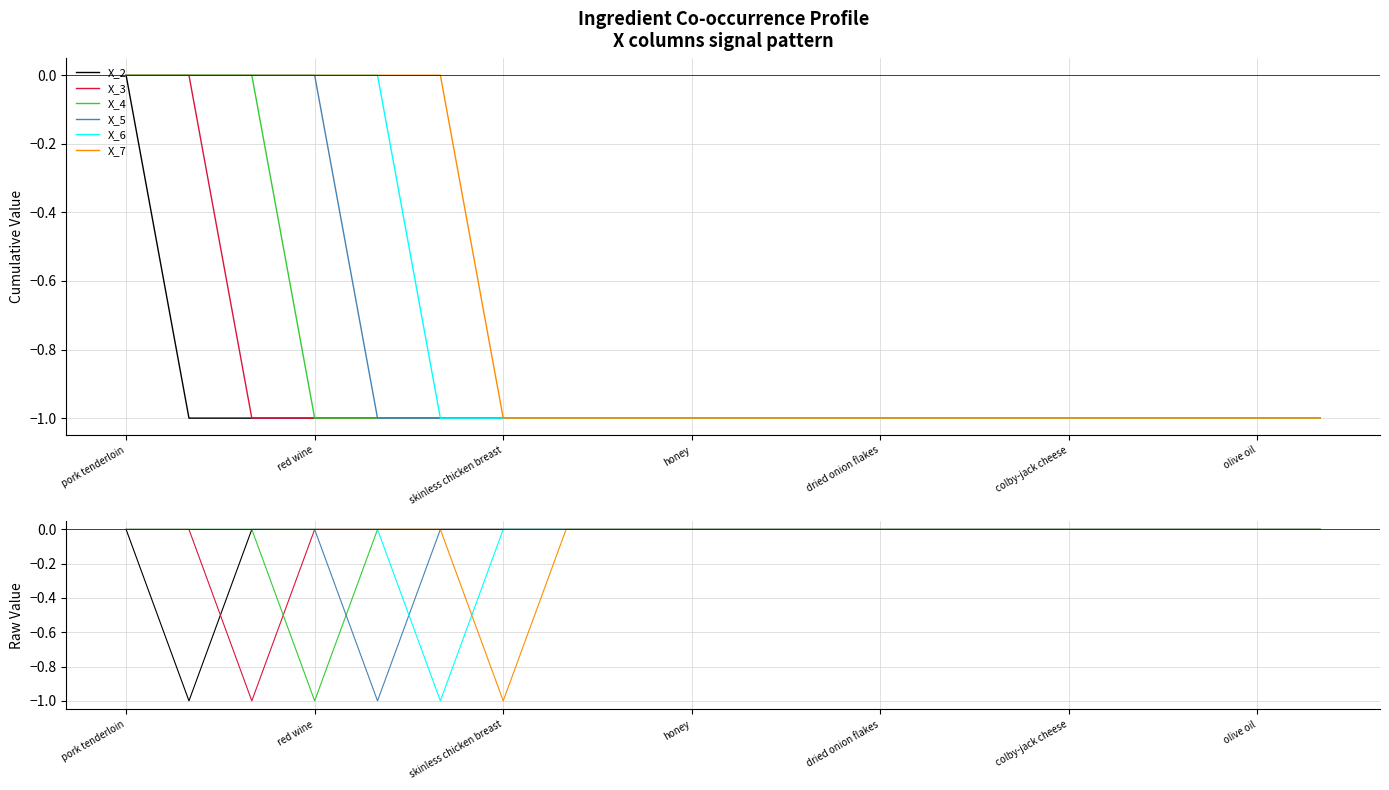

The X_6 series shows 0 at 10. True or false?

True